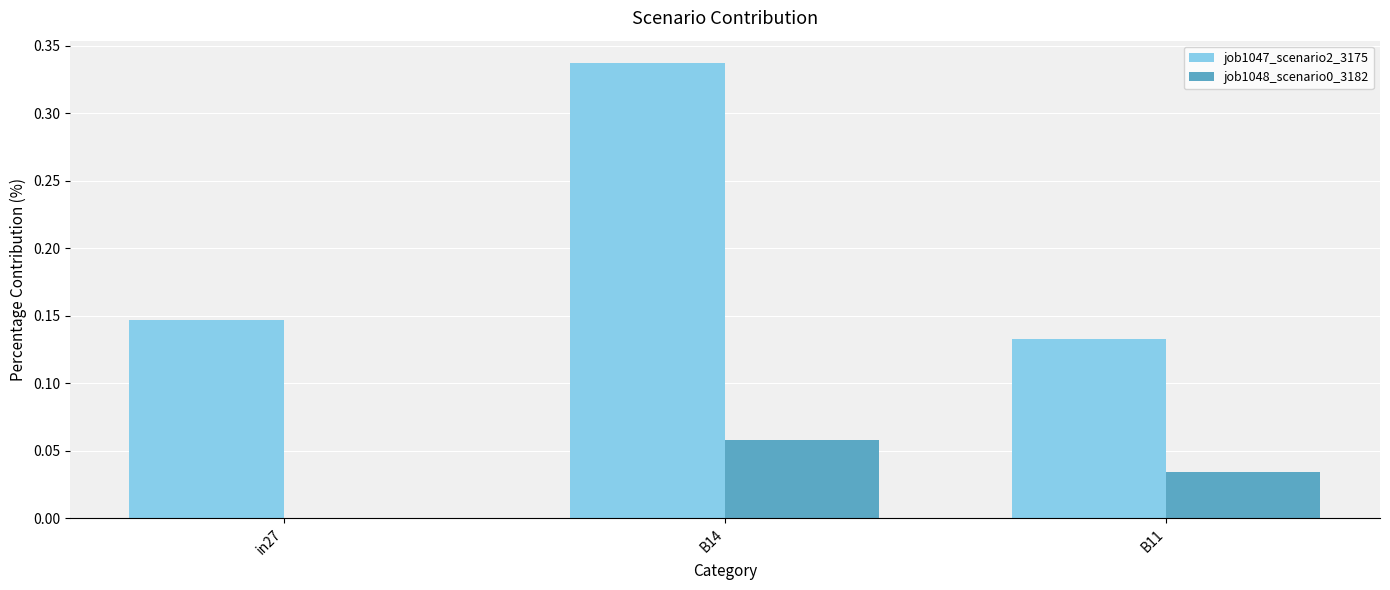

Between B14 and B11, which series saw the biggest shift?

job1047_scenario2_3175